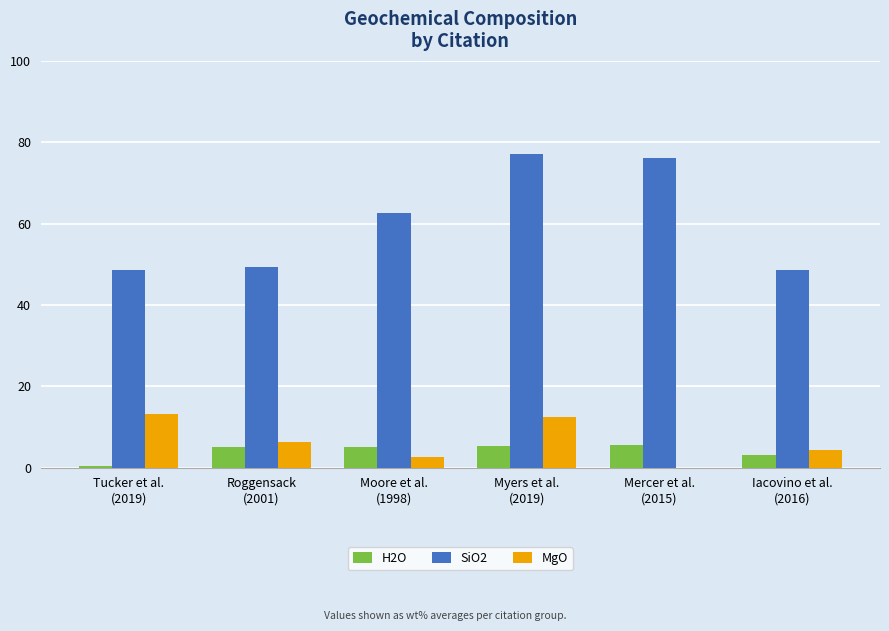

Which series has the largest total across all categories?

SiO2